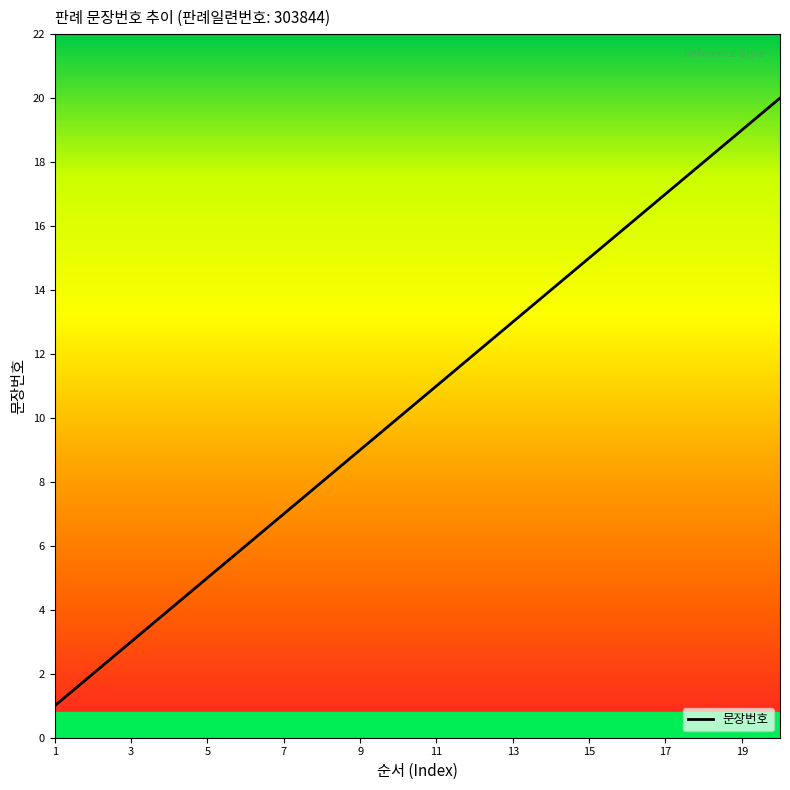

What is the maximum value shown in the chart?

20